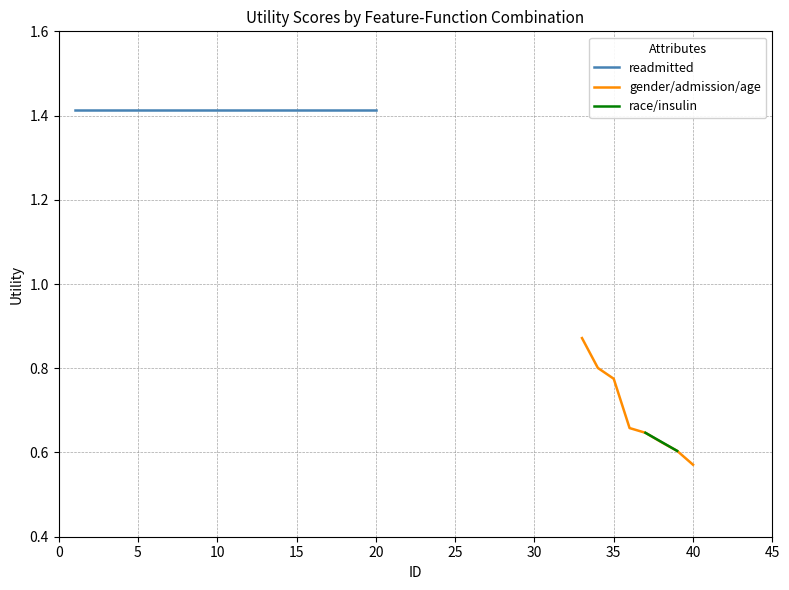

What is the minimum value shown in the chart?

0.6